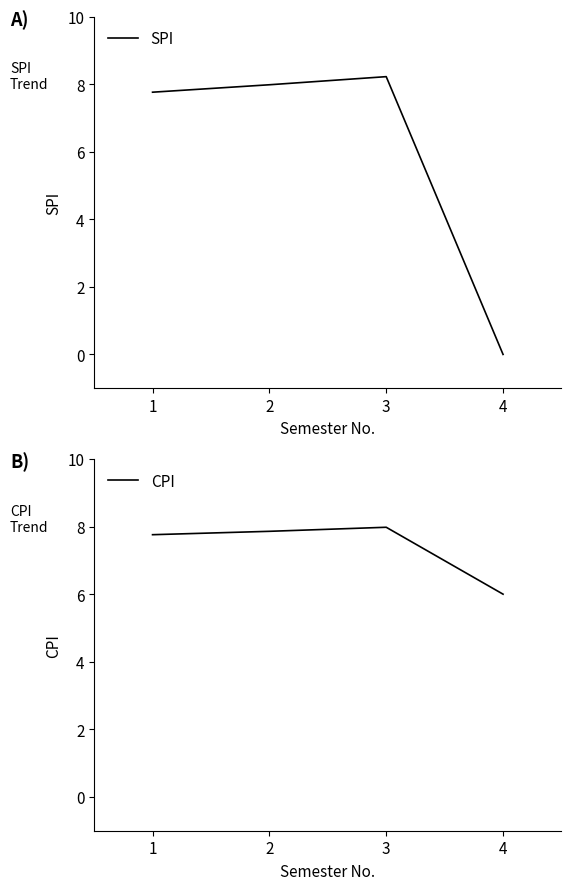

Is it true that CPI equals 7.8 at 1?

True